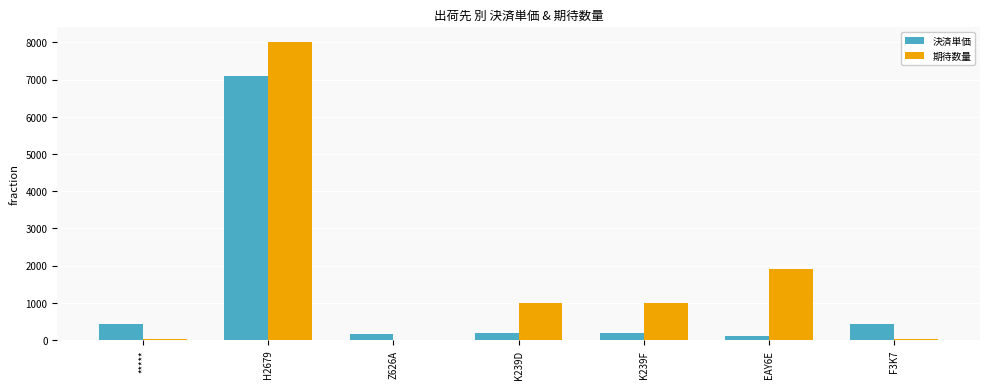

Is it true that 決済単価 equals 111.0 at EAY6E?

True